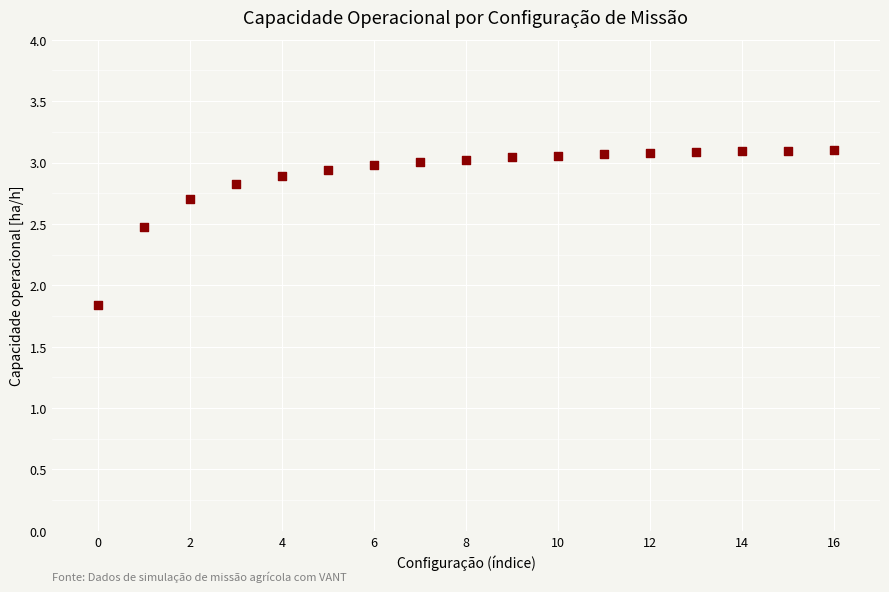

What is the range of Y values (max minus min)?

1.3